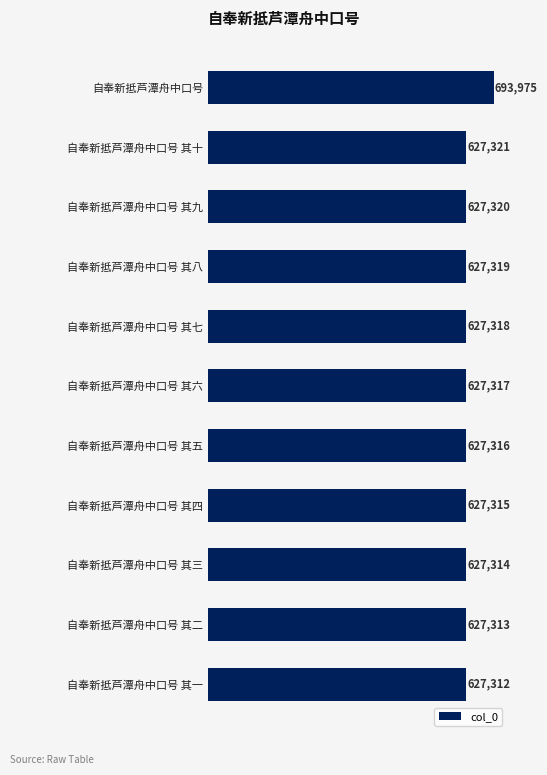

Approximately how many times larger is the value at 自奉新抵芦潭舟中口号 其七 compared to 自奉新抵芦潭舟中口号 其六?

1.0